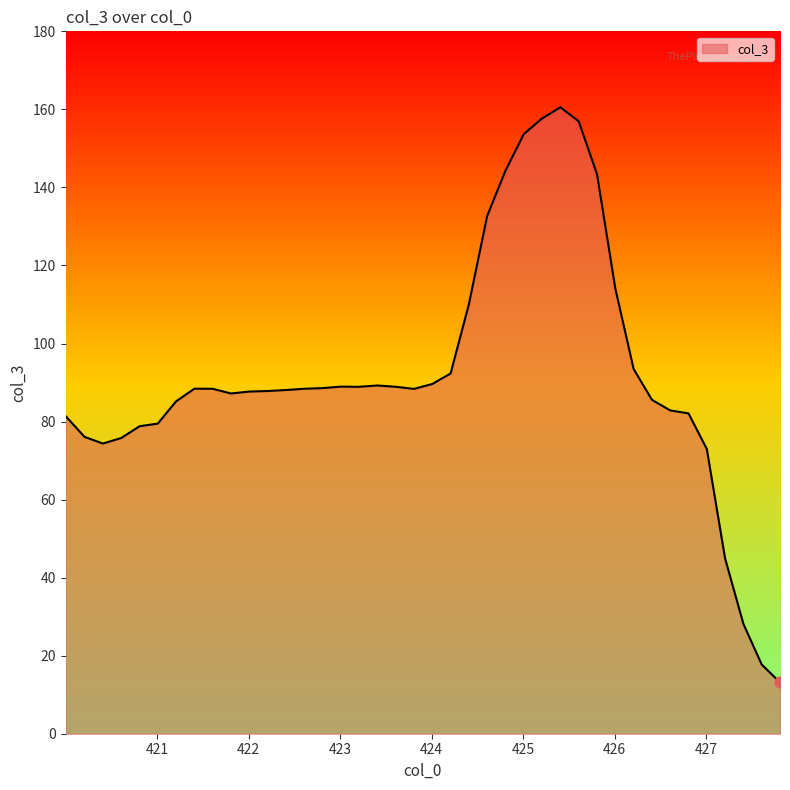

What is the smallest value displayed?

13.2